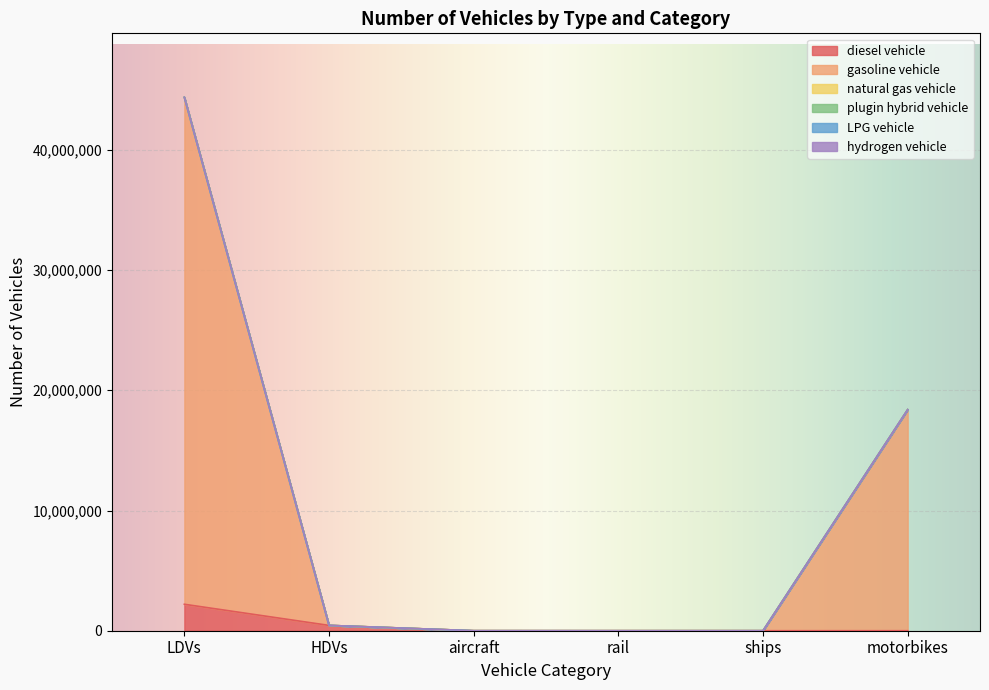

At how many categories does at least one series exceed 7153427?

2